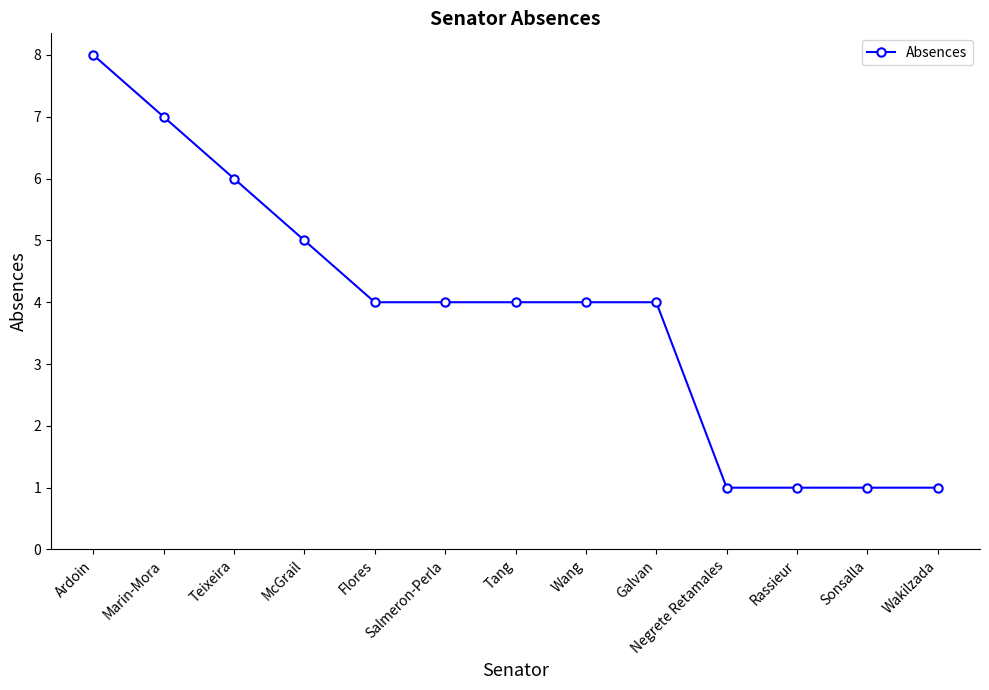

Reading right to left, extract all data points from this chart.

1	1	1	1	4	4	4	4	4	5	6	7	8